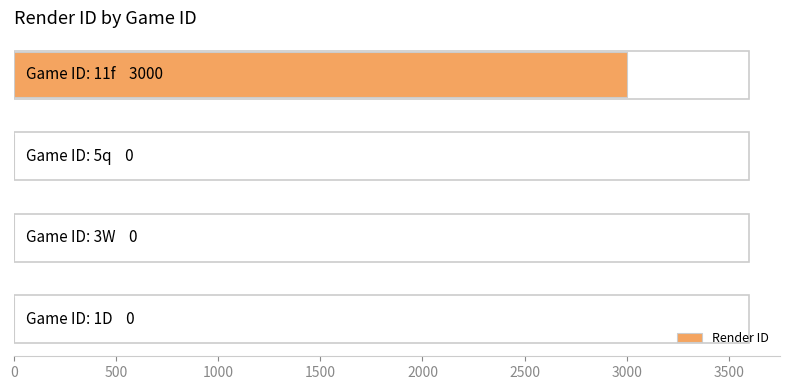

What is the sum of all values?

3000